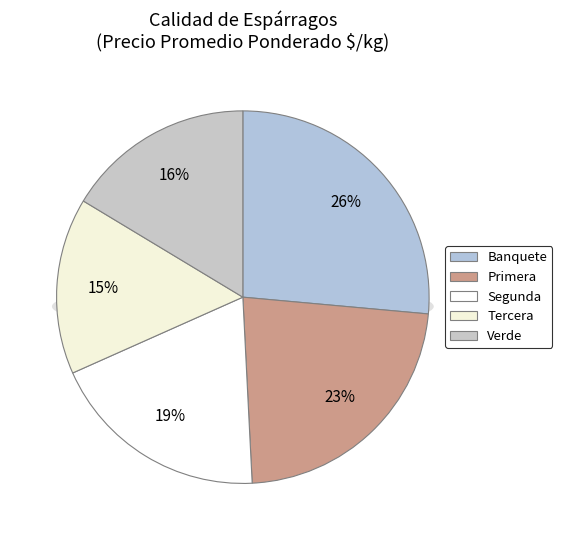

What percentage is the Segunda slice, to the nearest percent?

19%